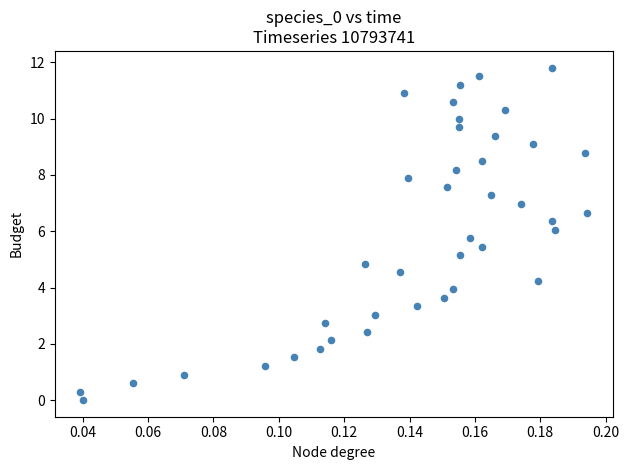

What is the range of Y values (max minus min)?

11.8